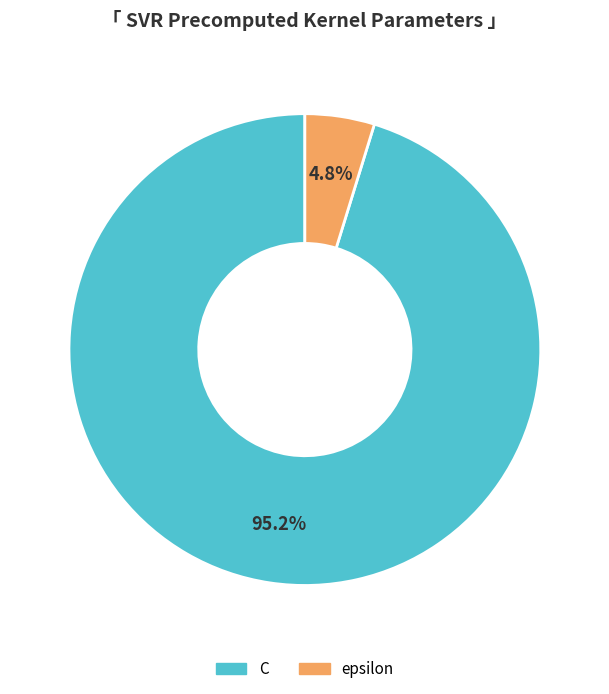

To the nearest percent, what is the combined percentage of C and epsilon?

100%